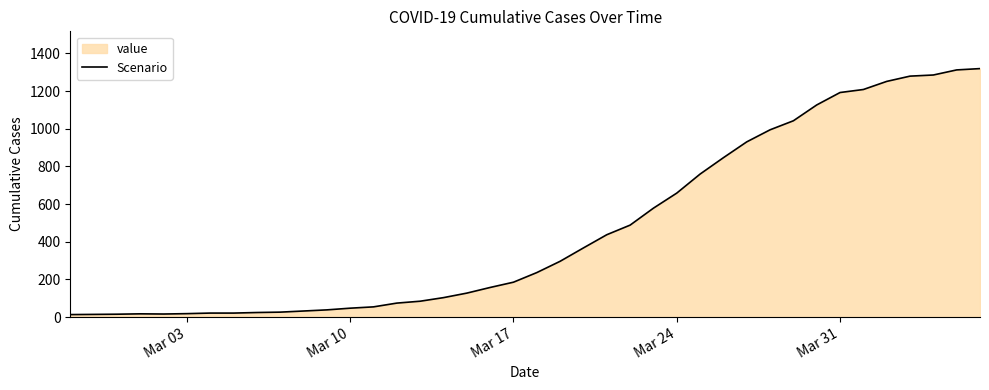

What is the maximum value shown in the chart?

1319